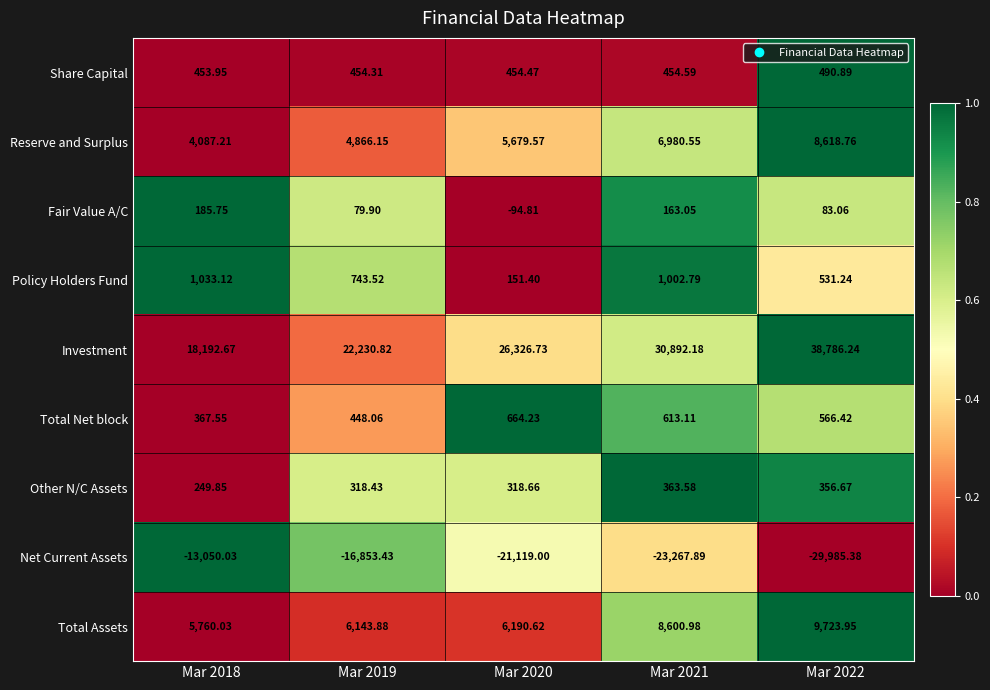

Which series changed the most between Mar 2018 and Mar 2022?

Investment